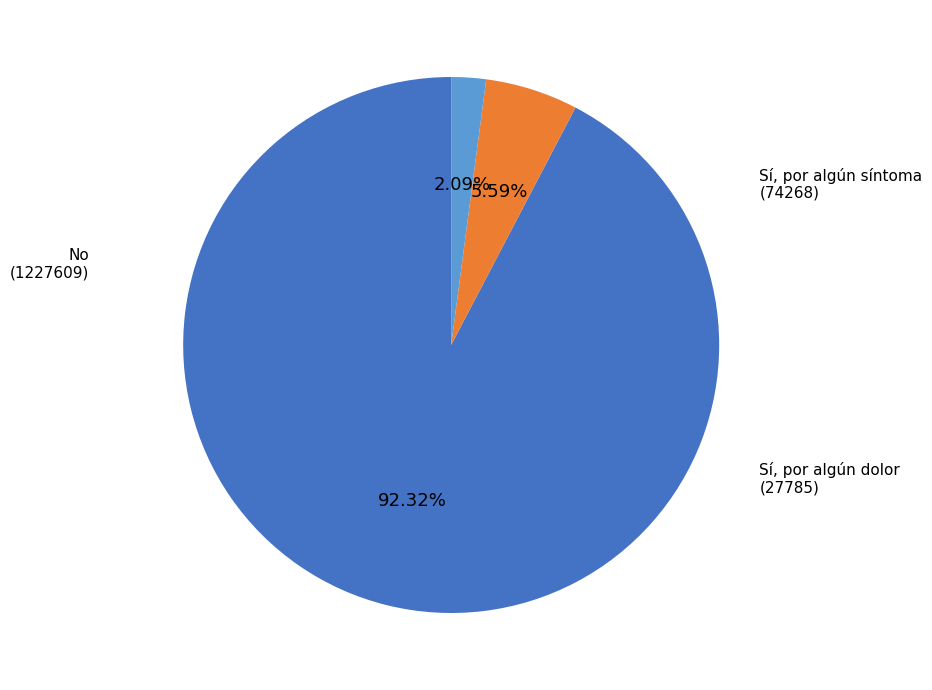

Is there a majority slice in this chart?

Yes